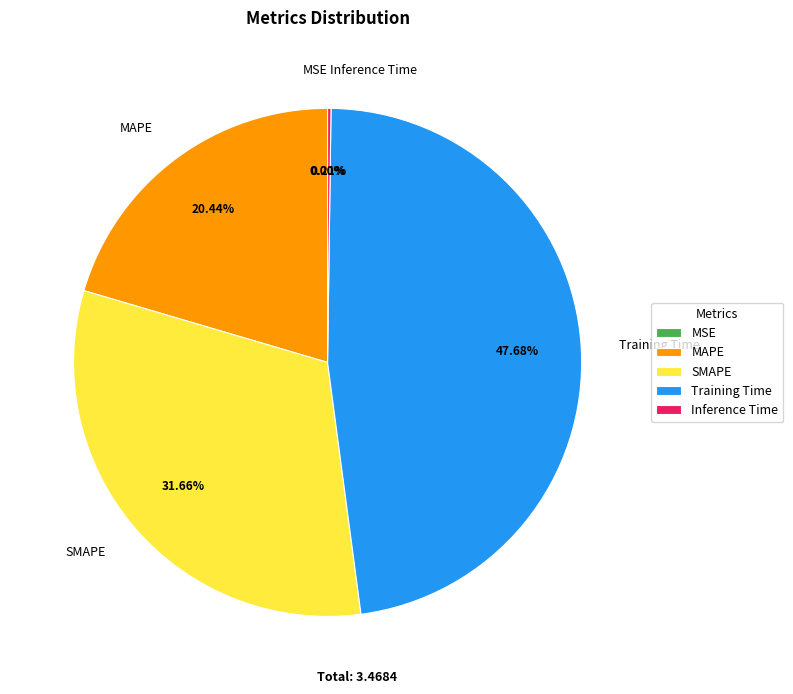

To the nearest percent, what is the difference between the MAPE and SMAPE slice percentages?

11%